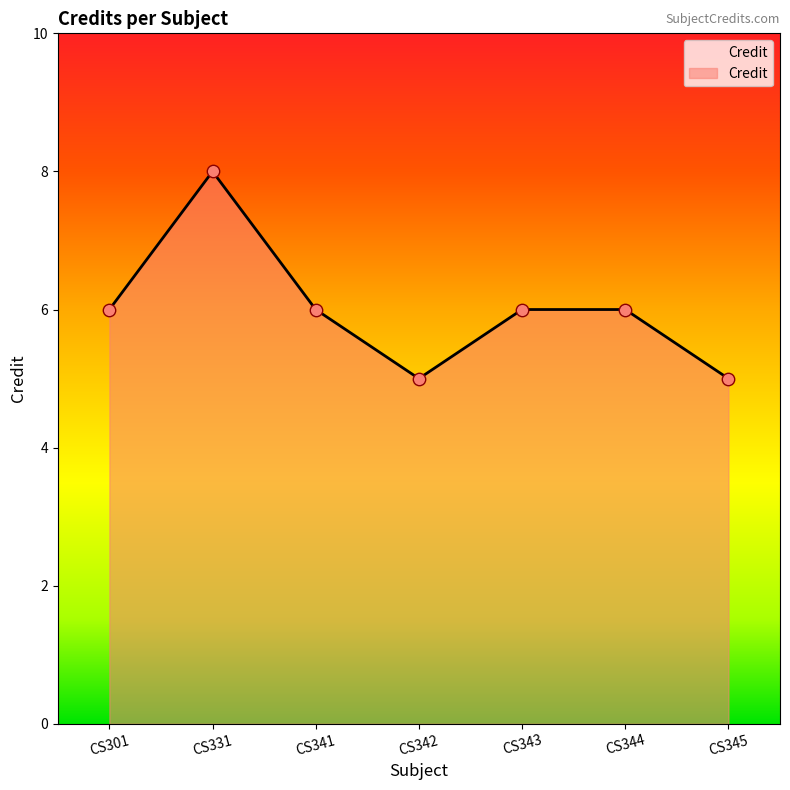

What is the ratio of the value at CS331 to the value at CS345?

1.6